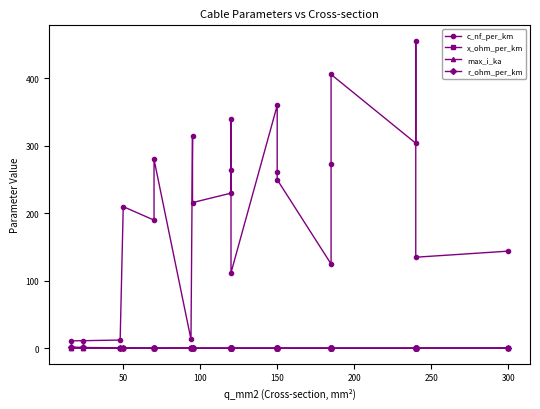

Is this an area chart (filled region under the line)?

No